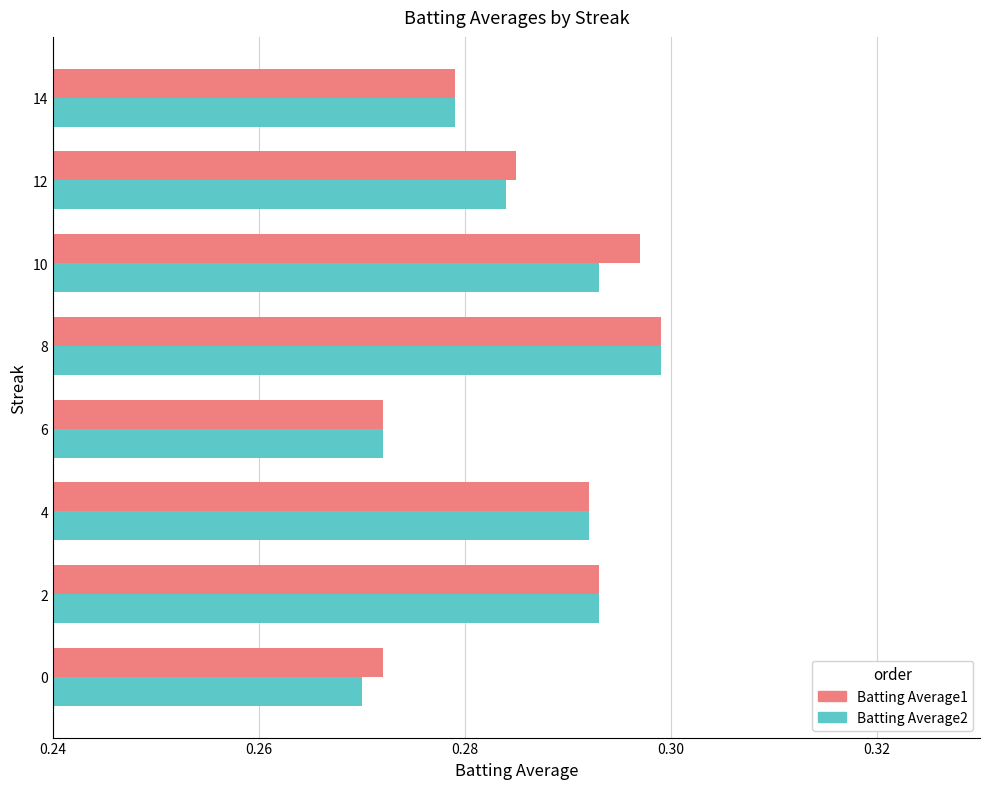

What is the sum of the Batting Average2 values at 4 and 6?

0.6